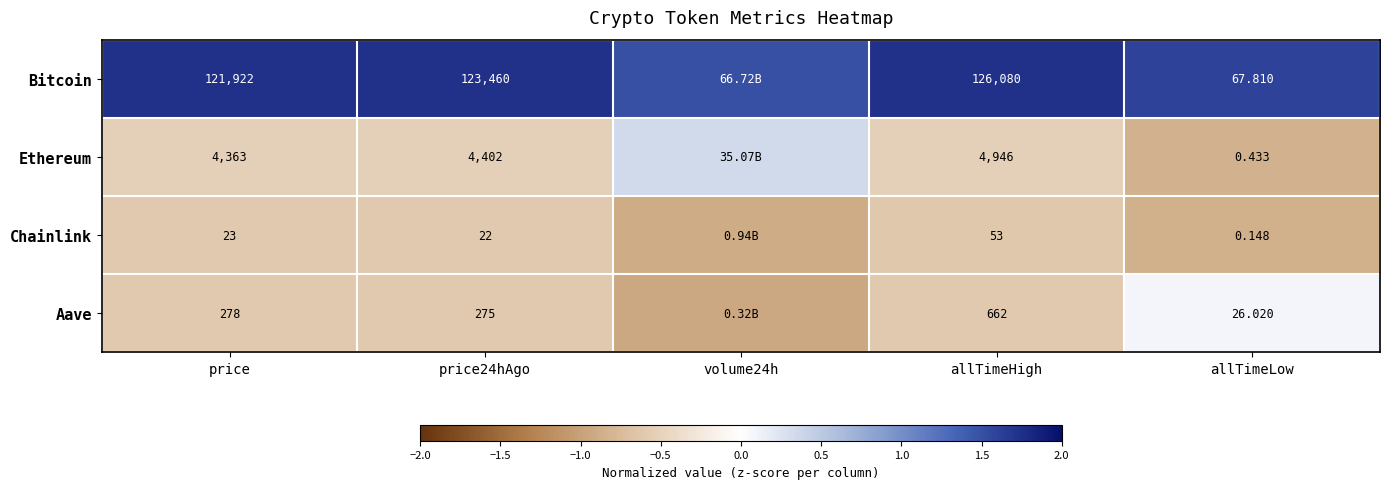

Rank the categories by Chainlink value from highest to lowest.

price24hAgo, price, allTimeHigh, allTimeLow, volume24h